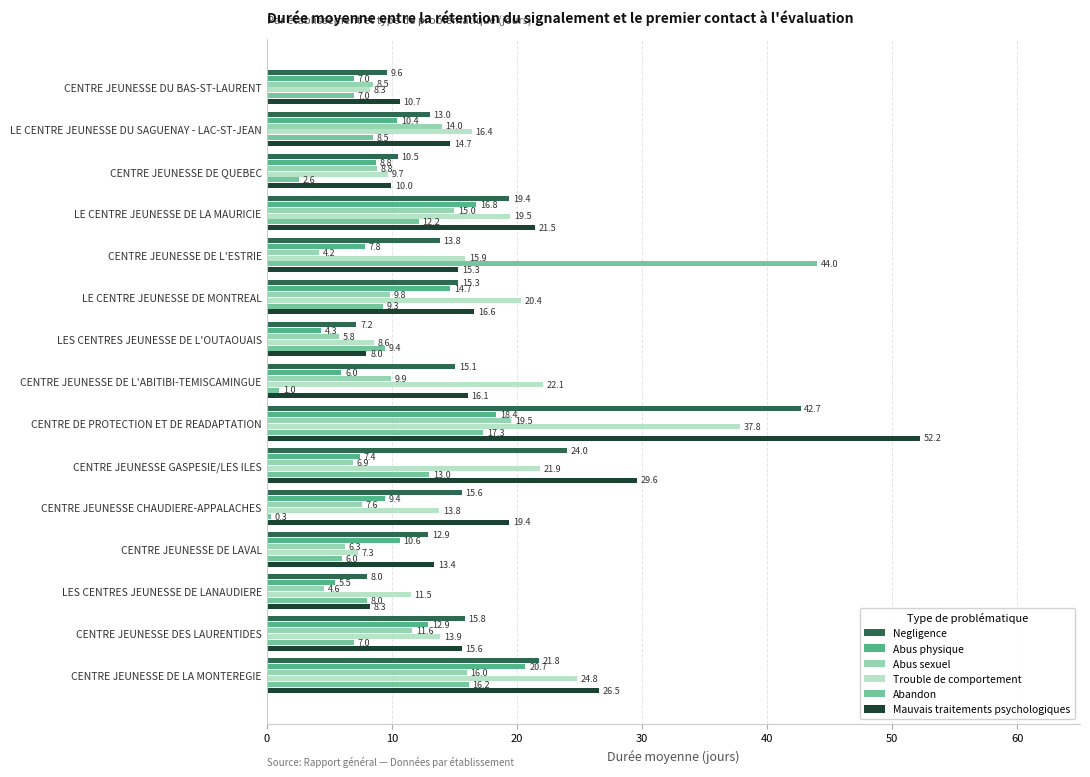

Rank the series by their maximum value, from lowest to highest.

Abus sexuel, Abus physique, Trouble de comportement, Negligence, Abandon, Mauvais traitements psychologiques